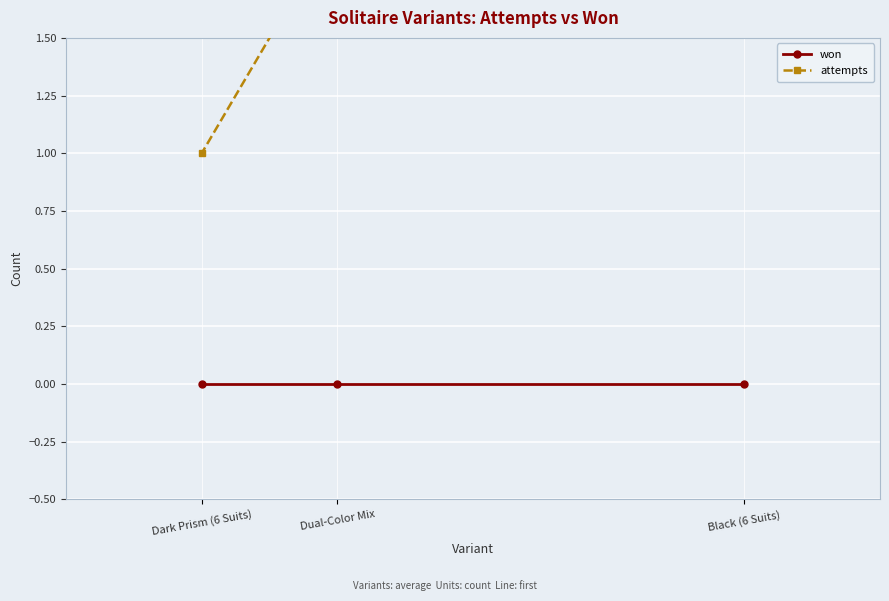

What is the total value across all series at Black (6 Suits)?

5